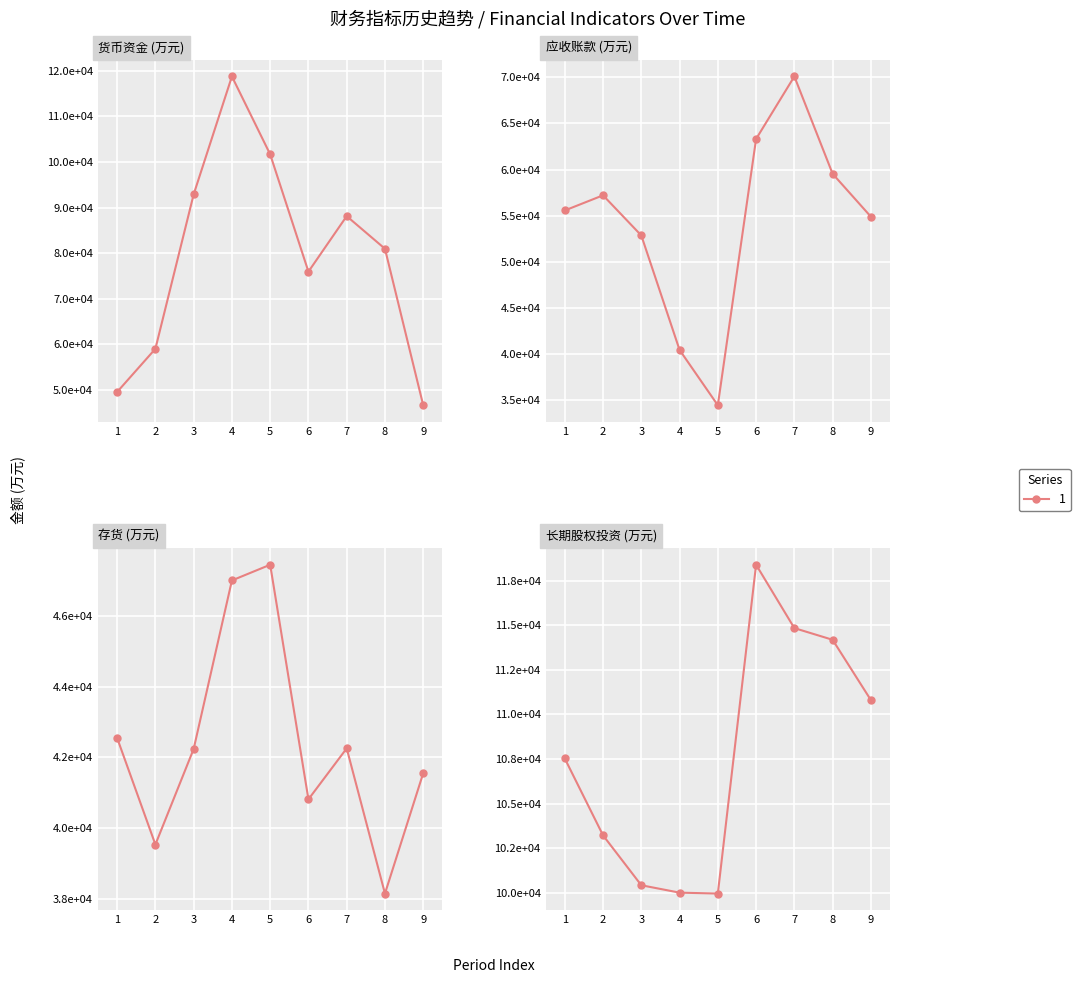

True or false: 存货 has more than 2 interior local peaks.

False